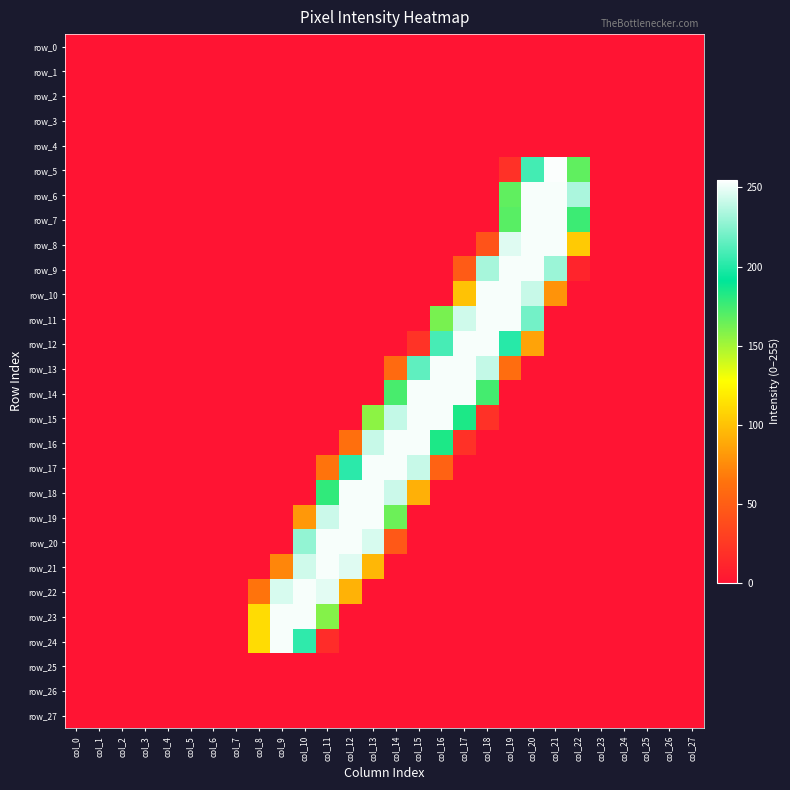

The row_3 series shows 0 at col_23. True or false?

True